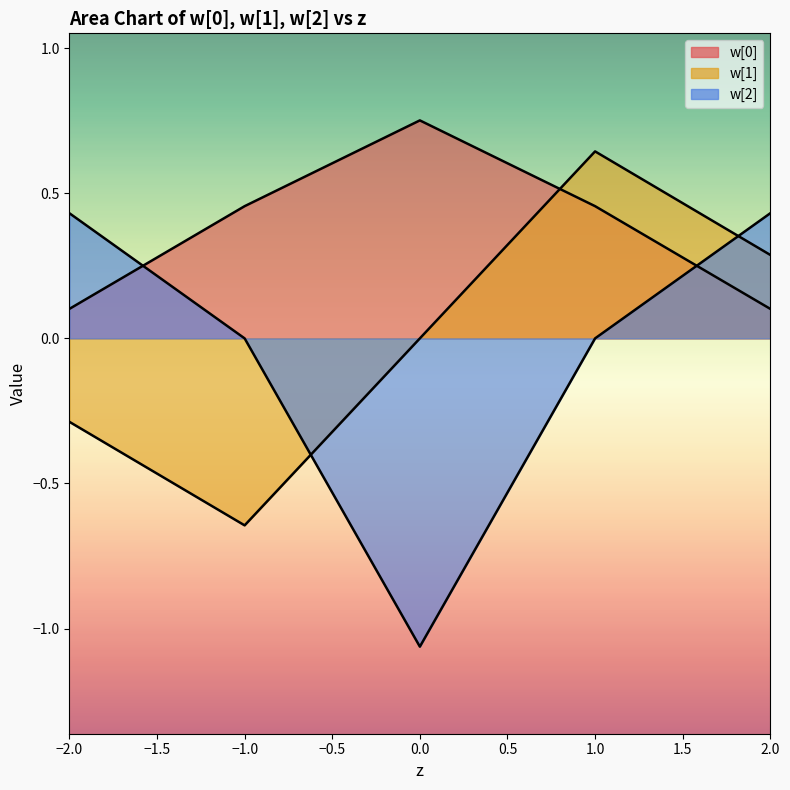

What is the difference between the highest and lowest values at 1.0?

0.6